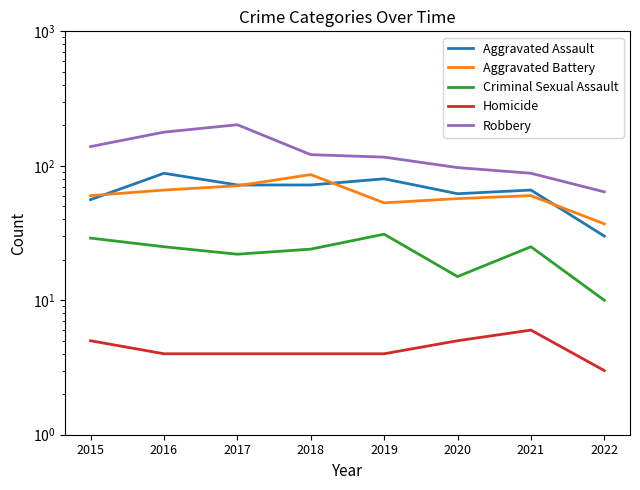

What is the value of the Homicide point at the 2nd from the left?

4